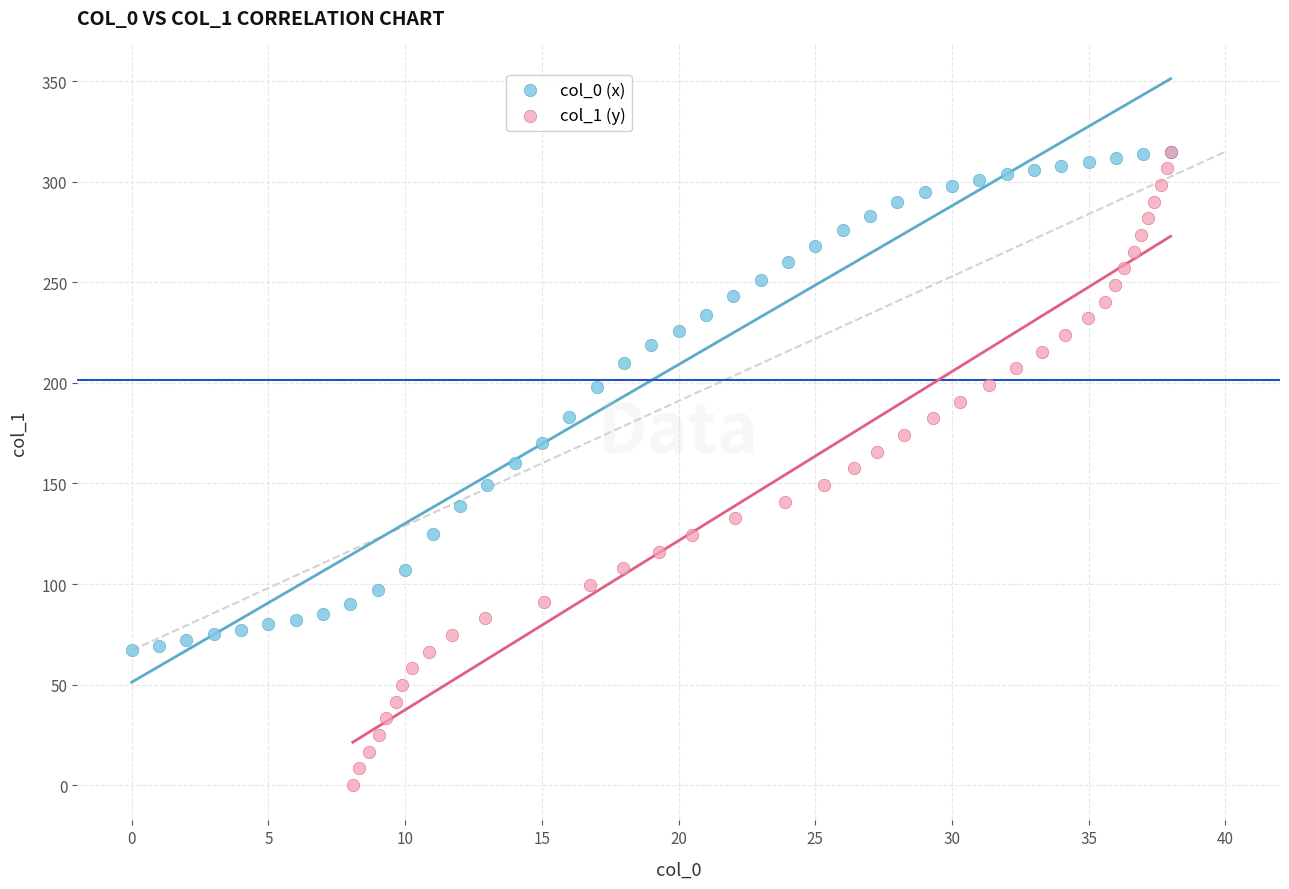

Which series has the largest Y range (max minus min)?

col_1 (y)